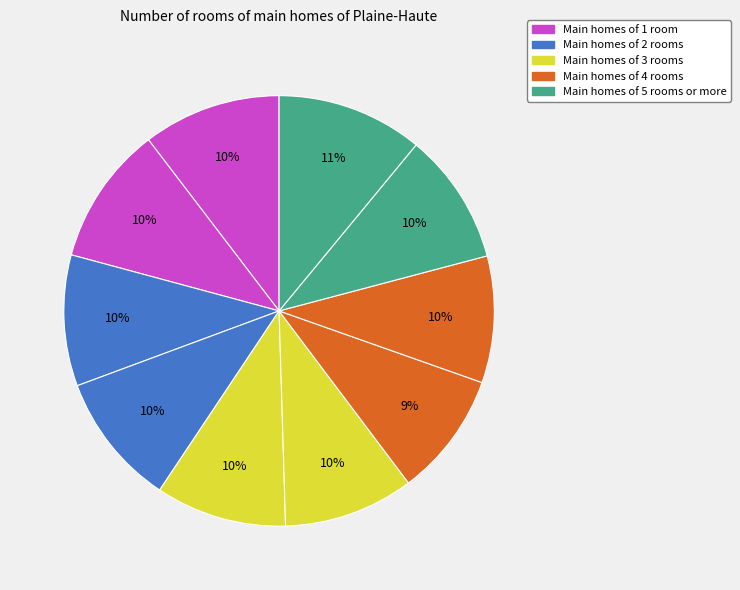

How many segments does this pie chart have?

10